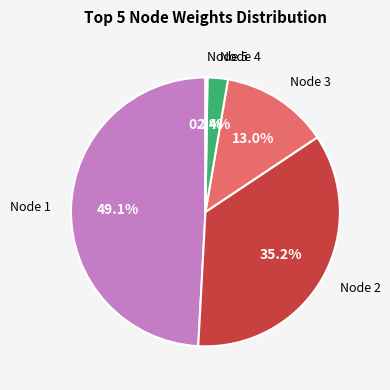

Is there a majority slice in this chart?

No